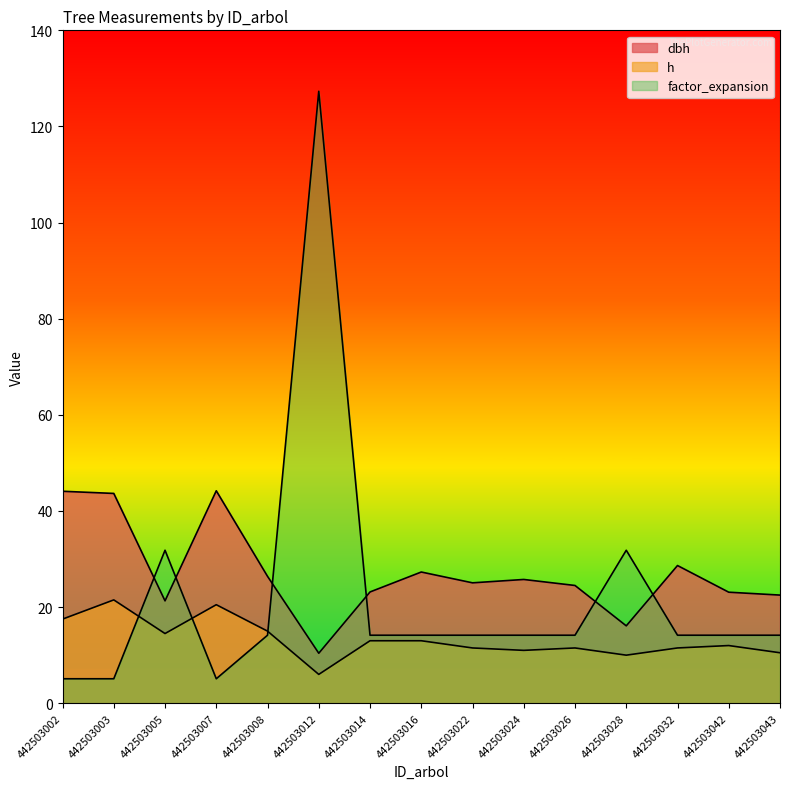

Reading left to right, list all the values displayed in this chart.

dbh: 442503002=44.1	442503003=43.6	442503005=21.3	442503007=44.2	442503008=26.4	442503012=10.4	442503014=23.1	442503016=27.3	442503022=25.1	442503024=25.8	442503026=24.5	442503028=16.1	442503032=28.6	442503042=23.1	442503043=22.5
h: 442503002=17.5	442503003=21.5	442503005=14.5	442503007=20.5	442503008=15.0	442503012=6.0	442503014=13.0	442503016=13.0	442503022=11.5	442503024=11.0	442503026=11.5	442503028=10.0	442503032=11.5	442503042=12.0	442503043=10.5
factor_expansion: 442503002=5.1	442503003=5.1	442503005=31.8	442503007=5.1	442503008=14.2	442503012=127.3	442503014=14.2	442503016=14.2	442503022=14.2	442503024=14.2	442503026=14.2	442503028=31.8	442503032=14.2	442503042=14.2	442503043=14.2